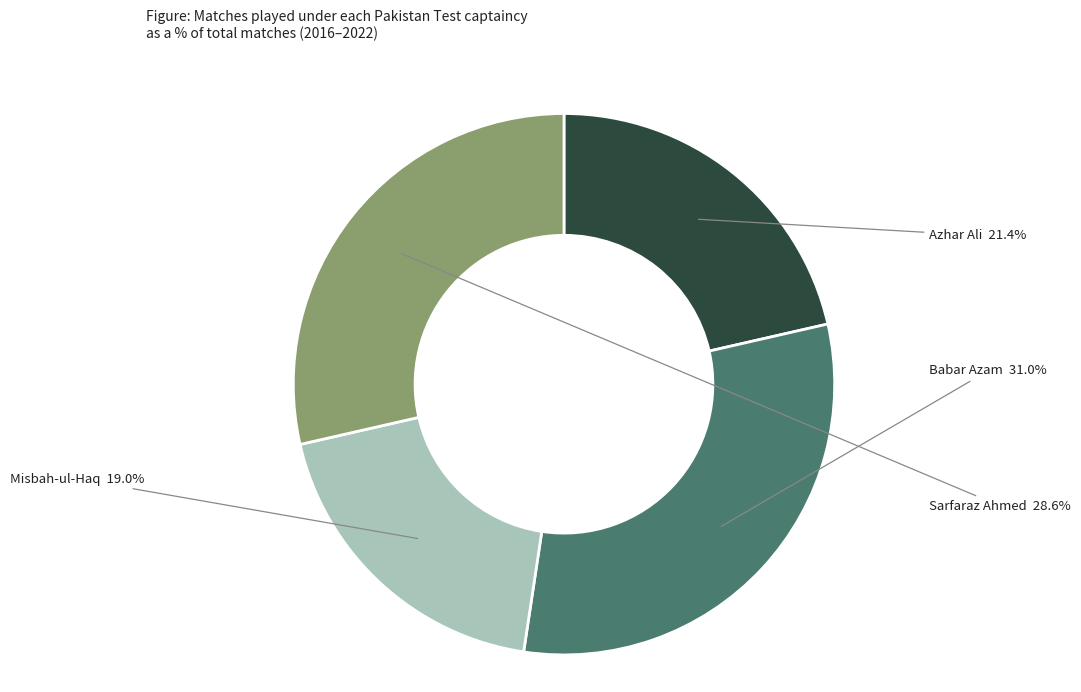

Is there a majority slice in this chart?

No